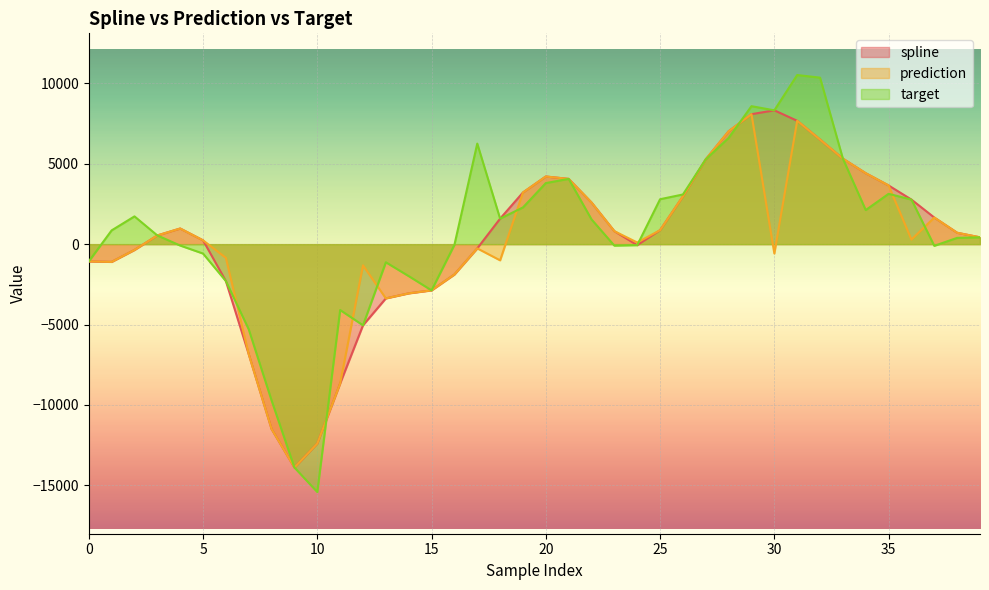

How many lines are shown in the chart?

3